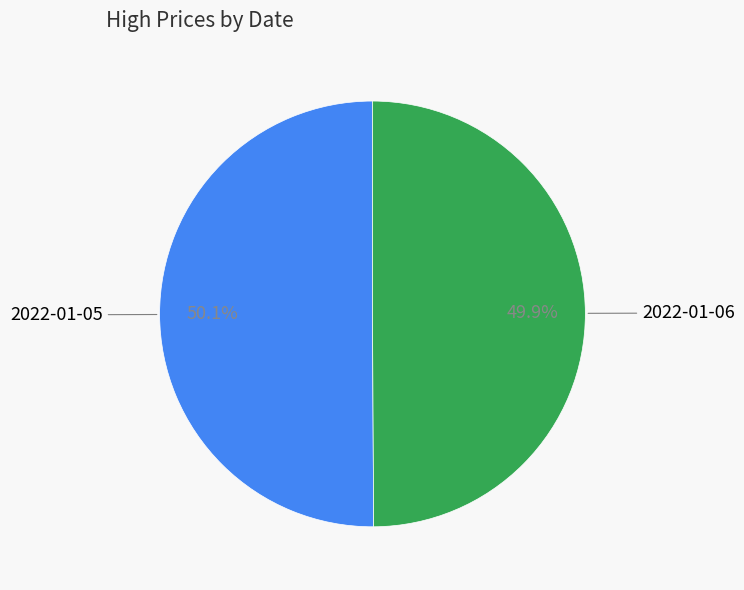

Does any single category account for the majority?

Yes